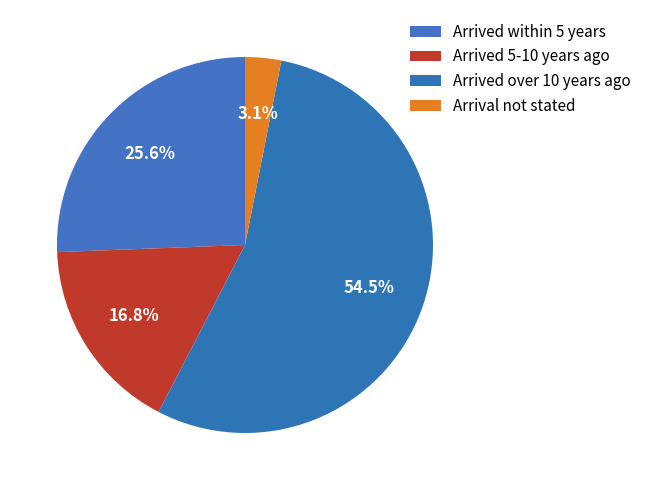

How many segments does this pie chart have?

4